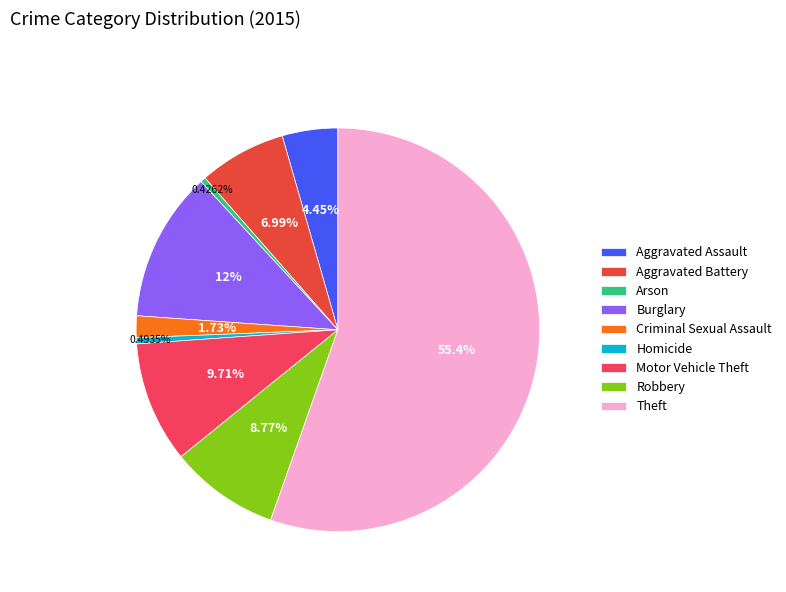

What percentage is the Burglary slice, to the nearest percent?

12%